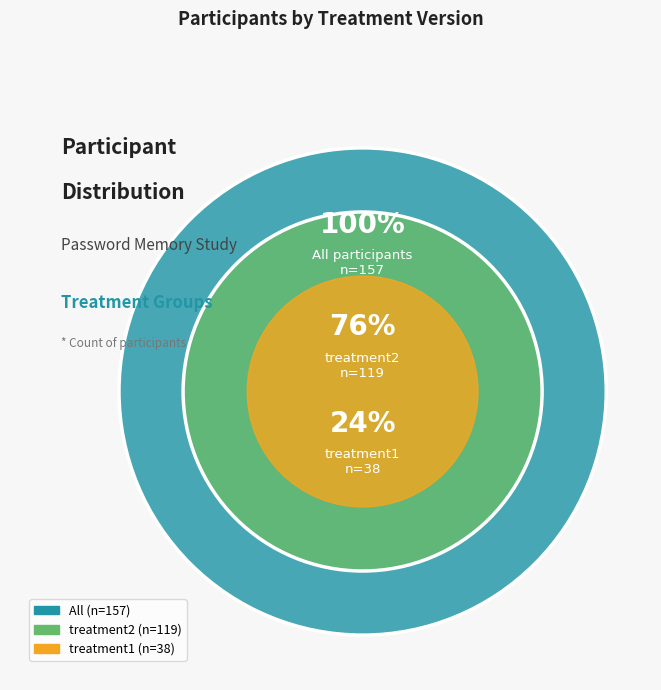

What is the total percentage of treatment2 and treatment1?

100.0%